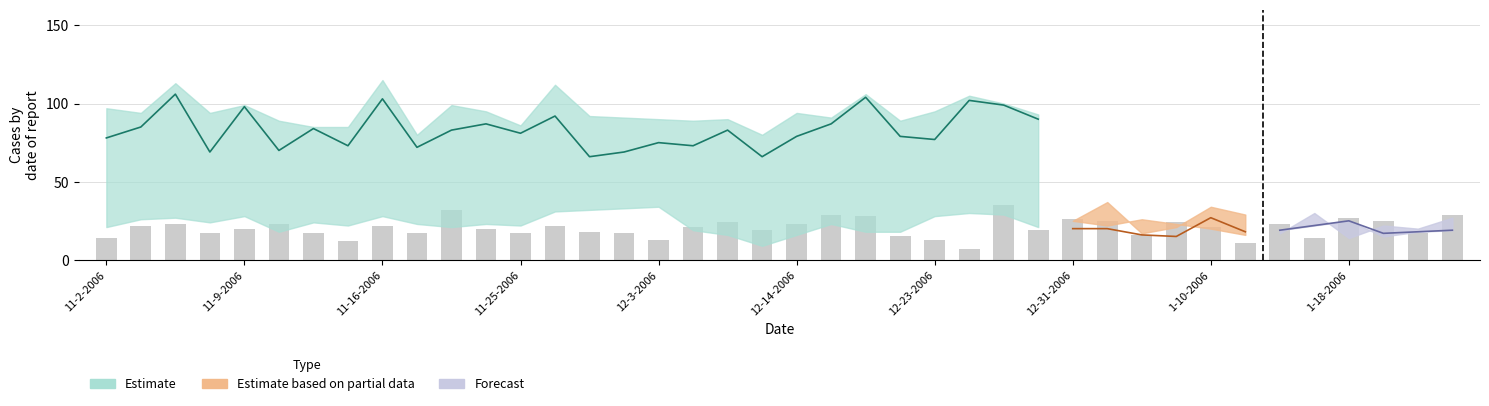

What is the spread (max minus min) of values at 11-25-2006?

71